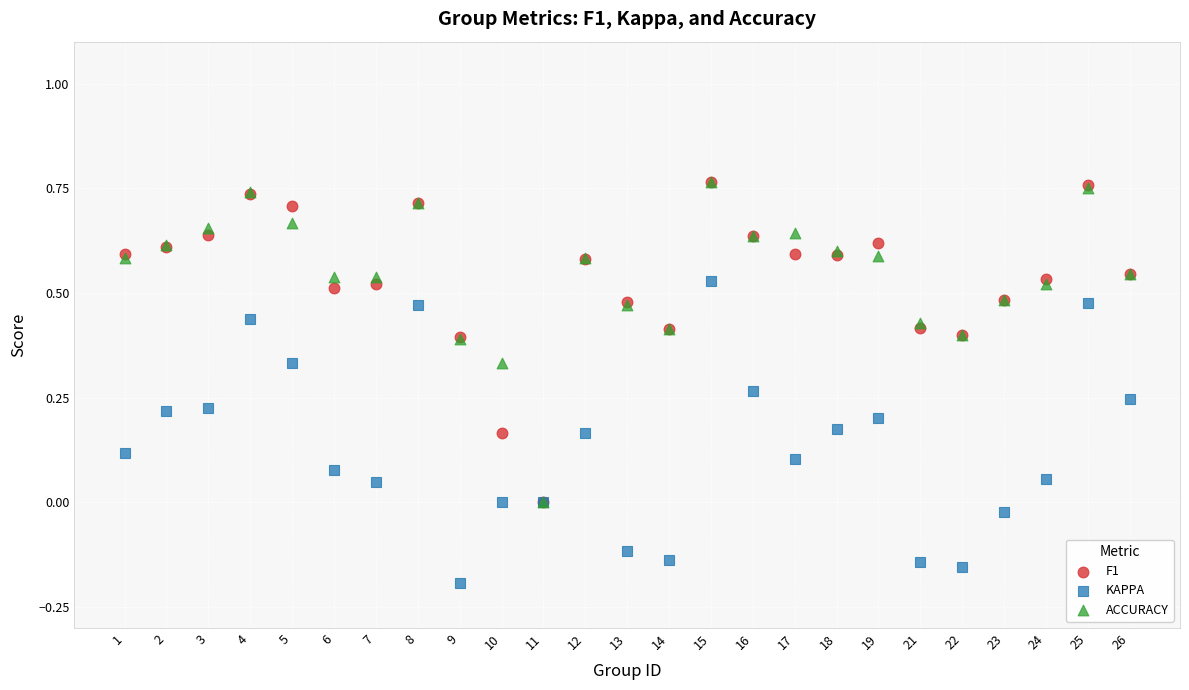

What are all the series names shown in the legend?

F1, KAPPA, ACCURACY